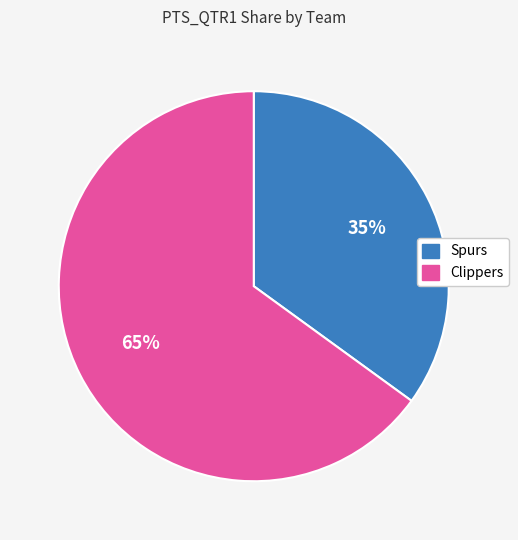

True or false: Spurs accounts for 26% of the total.

False